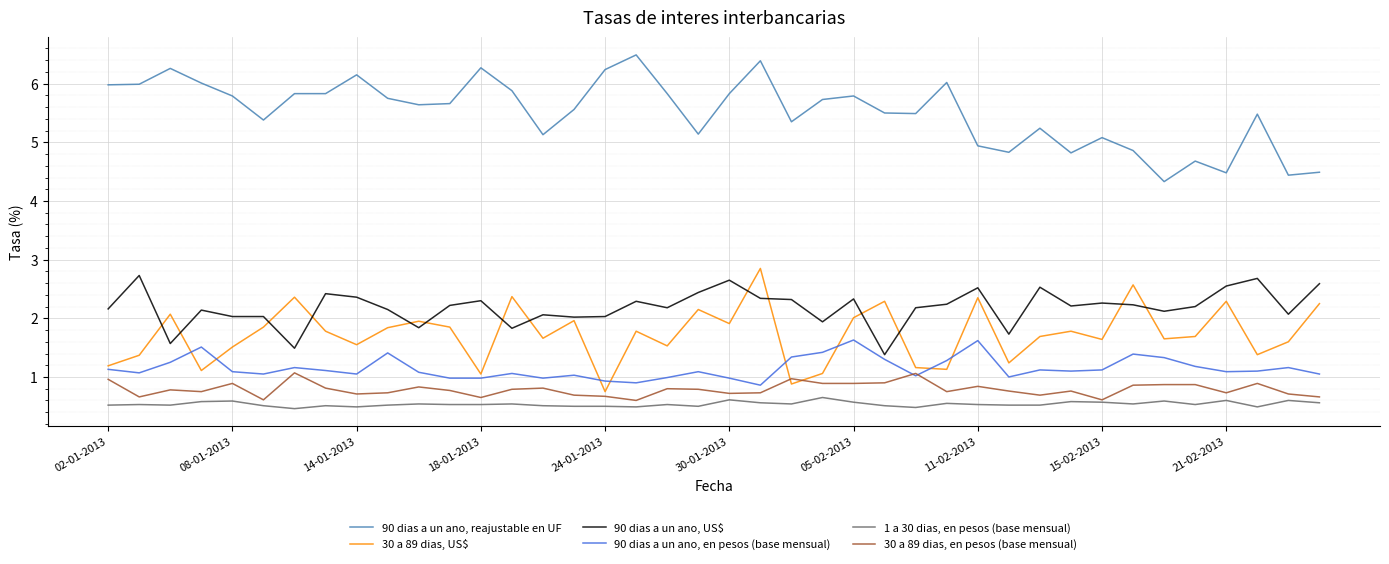

What is the maximum value for 90 dias a un ano, reajustable en UF?

6.5